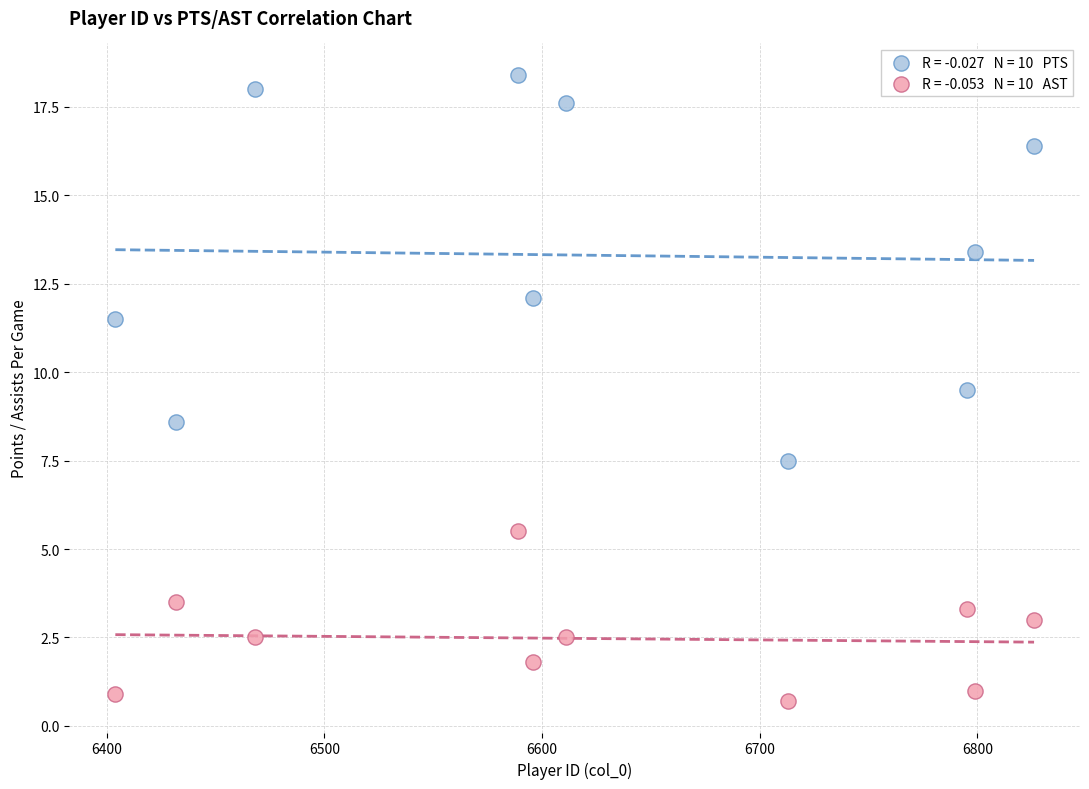

Across all data points, what is the range of Y values (max minus min)?

17.7